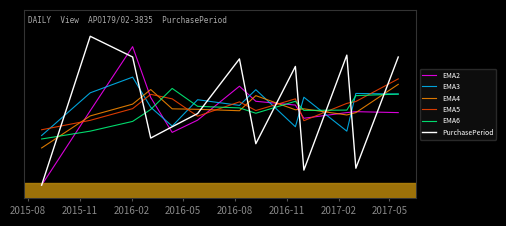

Does the chart display data point markers on the line(s)?

No